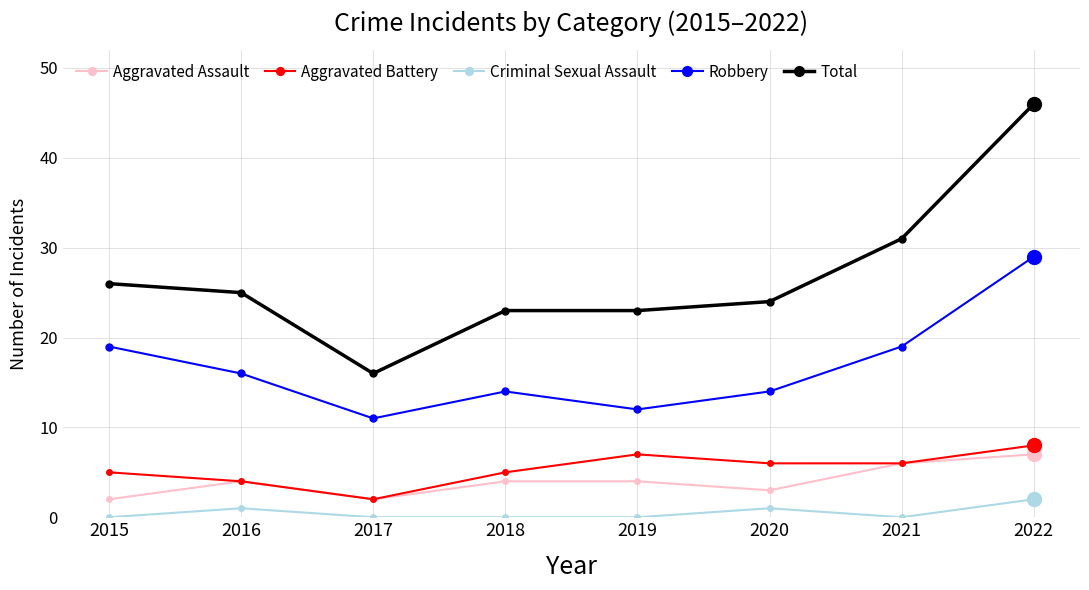

Is this an area chart (filled region under the line)?

No